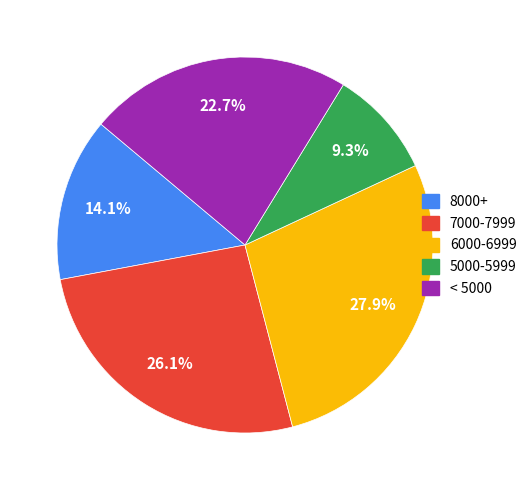

Which slice is the largest?

6000-6999